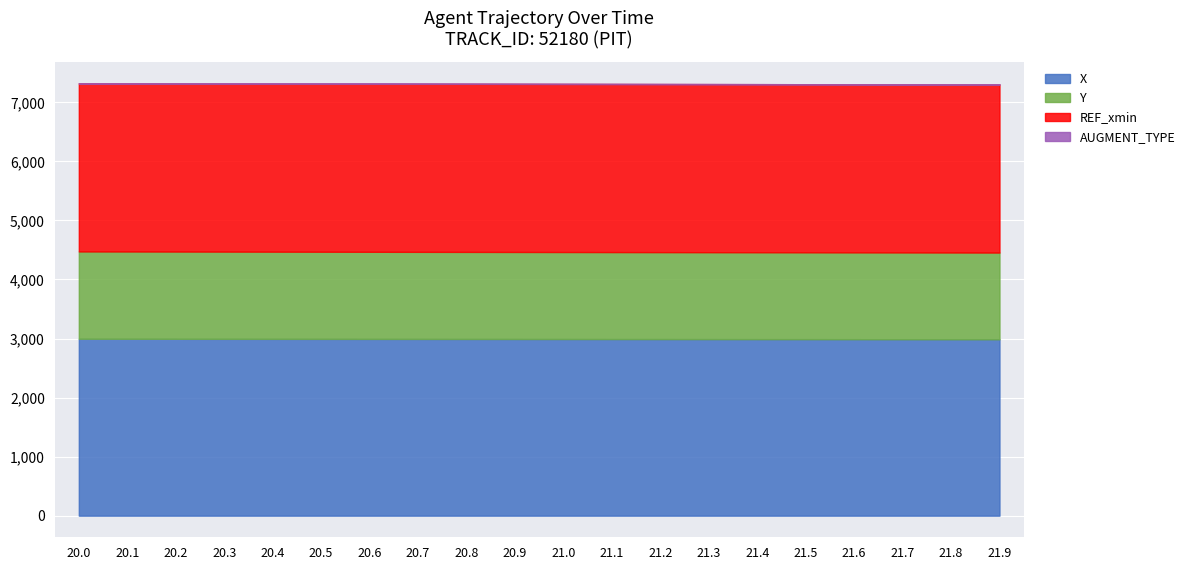

What is the label of the 12th point from the right?

20.8